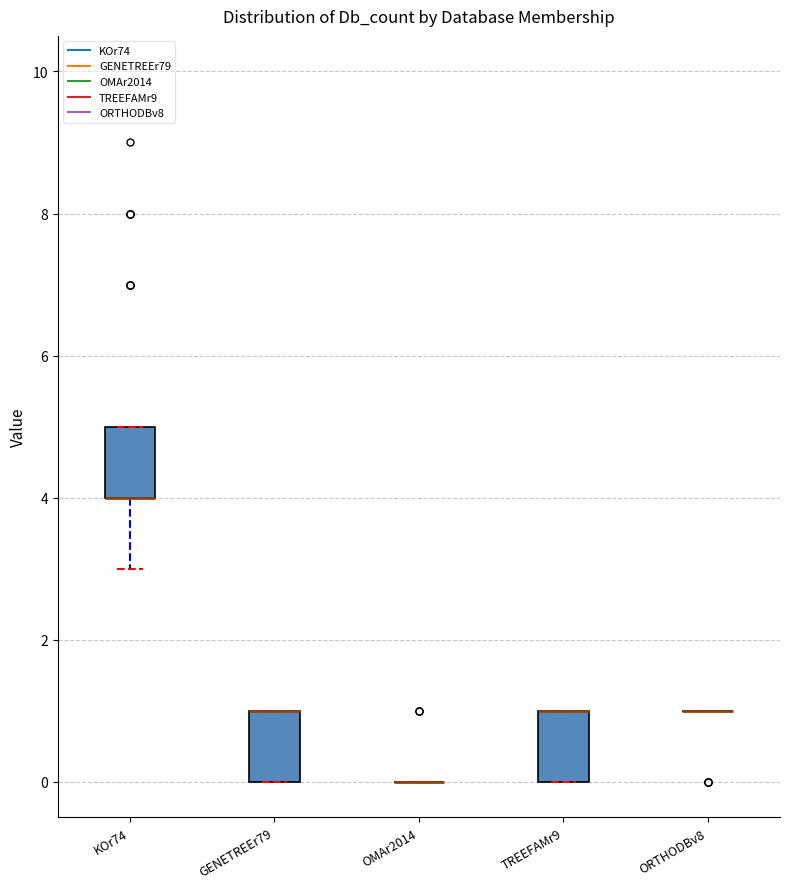

Where is the lower edge of the box for GENETREEr79 on the y-axis? The values are not printed on the chart, so give them approximately, as read against the axis.

0